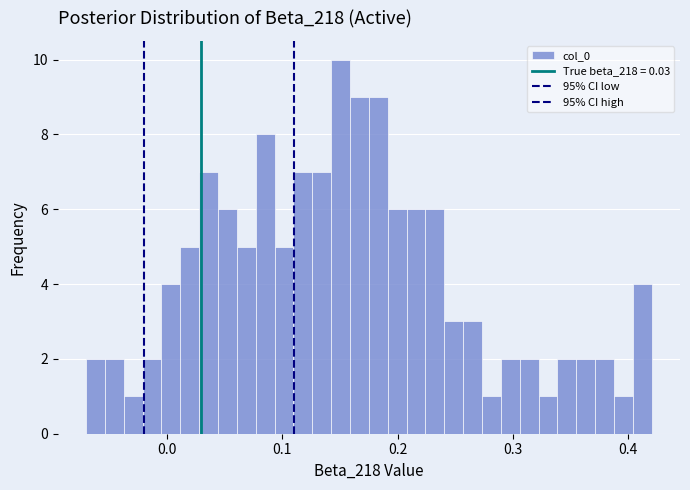

Read against the x-axis, roughly where is the centre of the tallest bar?

0.15